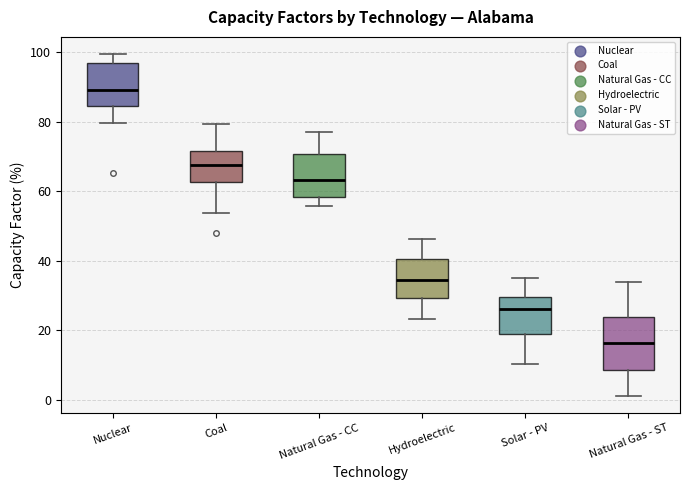

Reading left to right, read every box against the y-axis: the position of its median line, the range the box covers, and the ends of its whiskers. The values are not printed on the chart, so give them approximately, as read against the axis.

Nuclear: median 90, box 84 to 96, whiskers 80 to 100
Coal: median 68, box 62 to 72, whiskers 54 to 80
Natural Gas - CC: median 64, box 58 to 70, whiskers 56 to 78
Hydroelectric: median 34, box 30 to 40, whiskers 24 to 46
Solar - PV: median 26, box 18 to 30, whiskers 10 to 36
Natural Gas - ST: median 16, box 8 to 24, whiskers 2 to 34